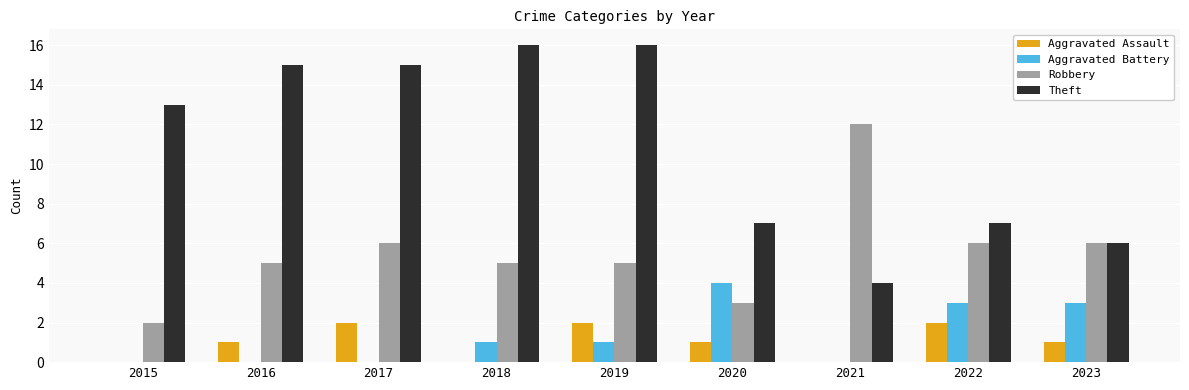

How many distinct data groups are displayed?

4